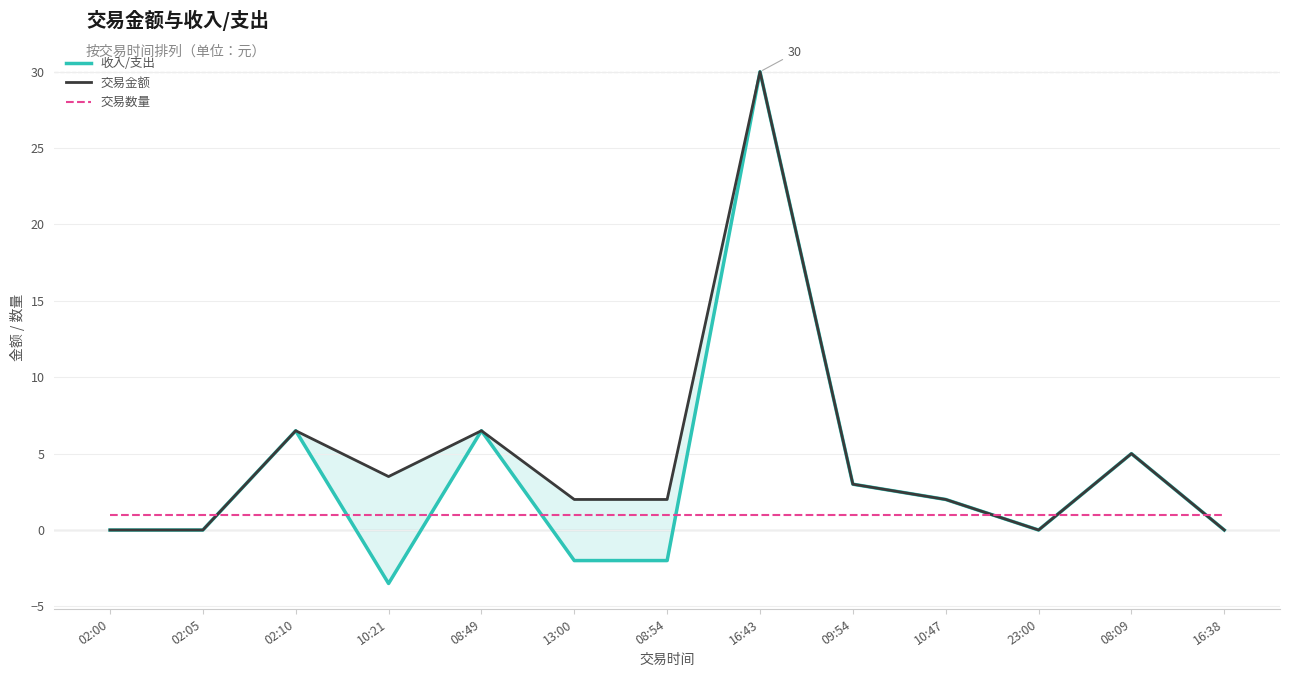

At which category does 收入/支出 reach its first local valley?

10:21